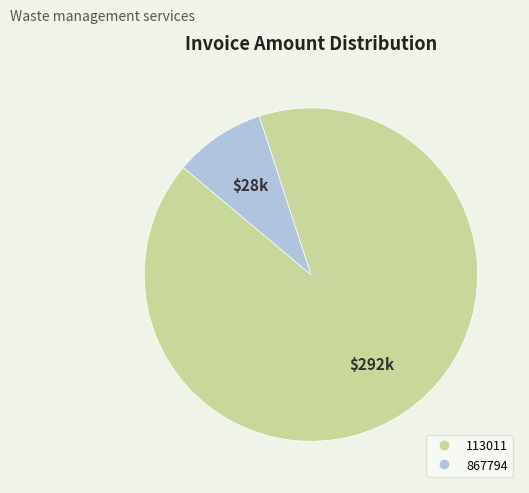

True or false: 113011 accounts for 99% of the total.

False